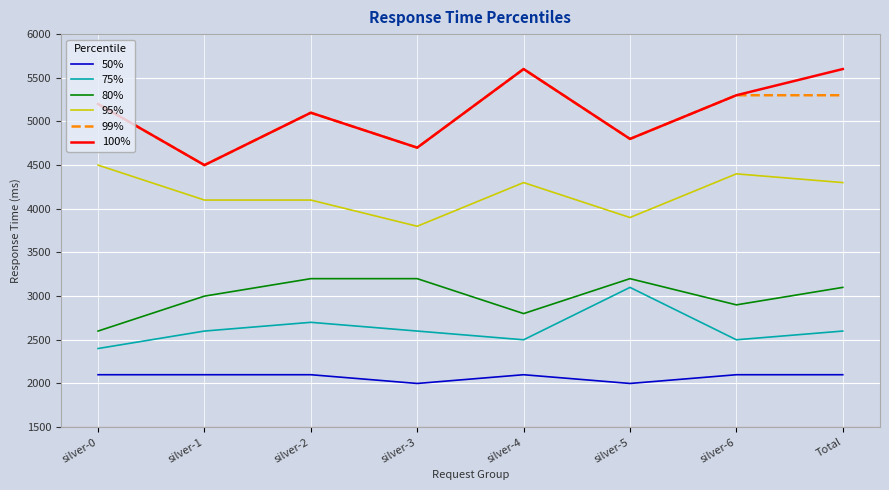

Is it true that 95% equals 2294 at silver-0?

False